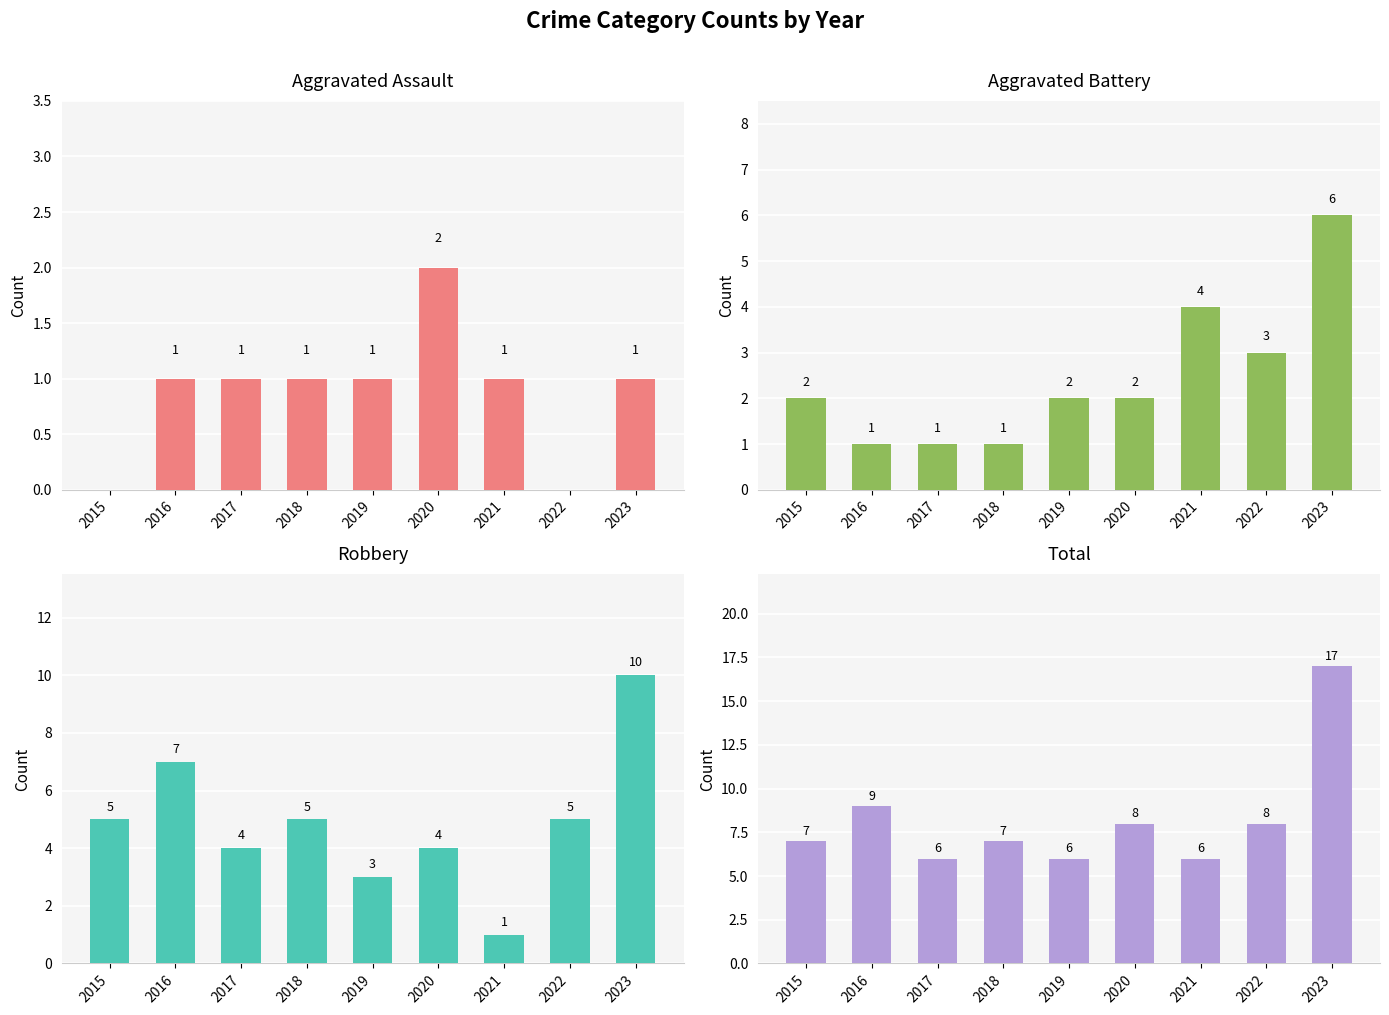

At which category does the chart reach its minimum across all series?

2015